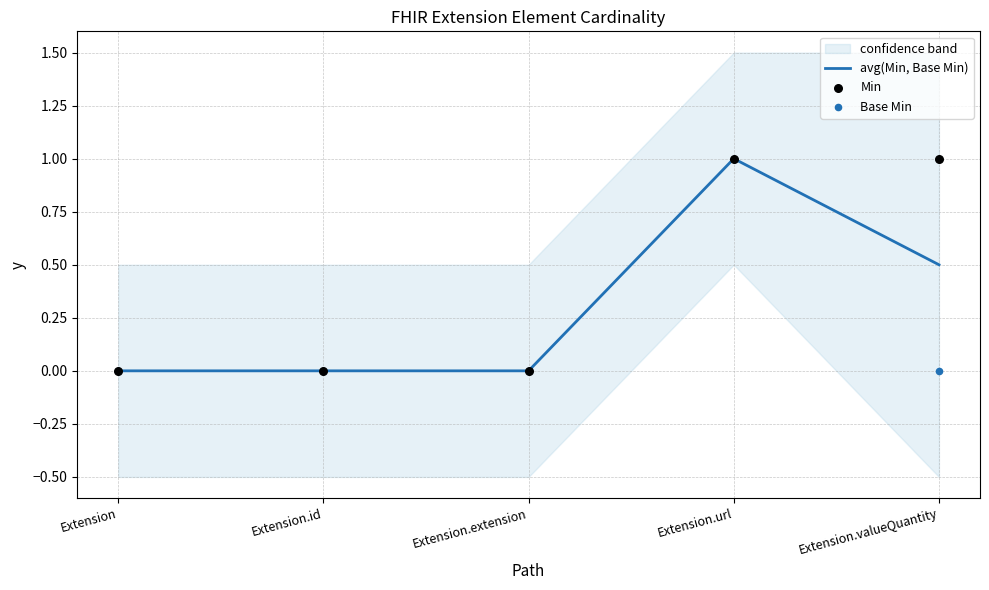

Which series has the largest total across all categories?

Min